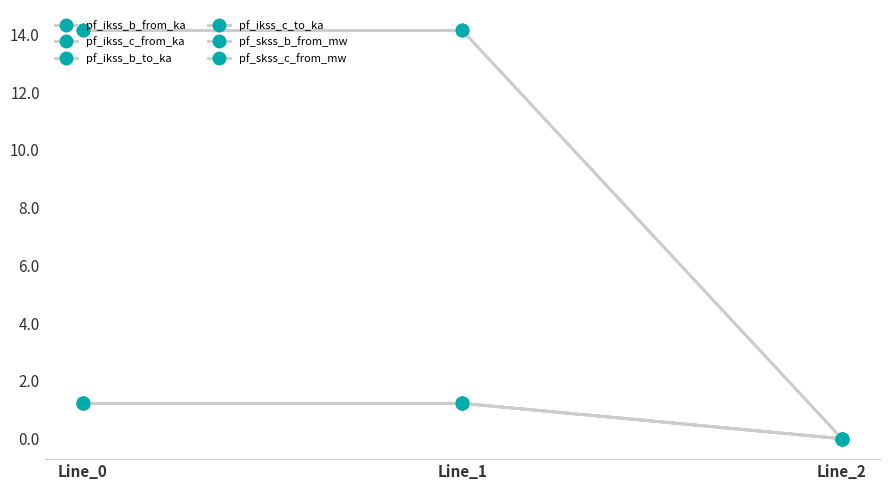

What is the sum of the pf_skss_c_from_mw values at Line_1 and Line_2?

14.1